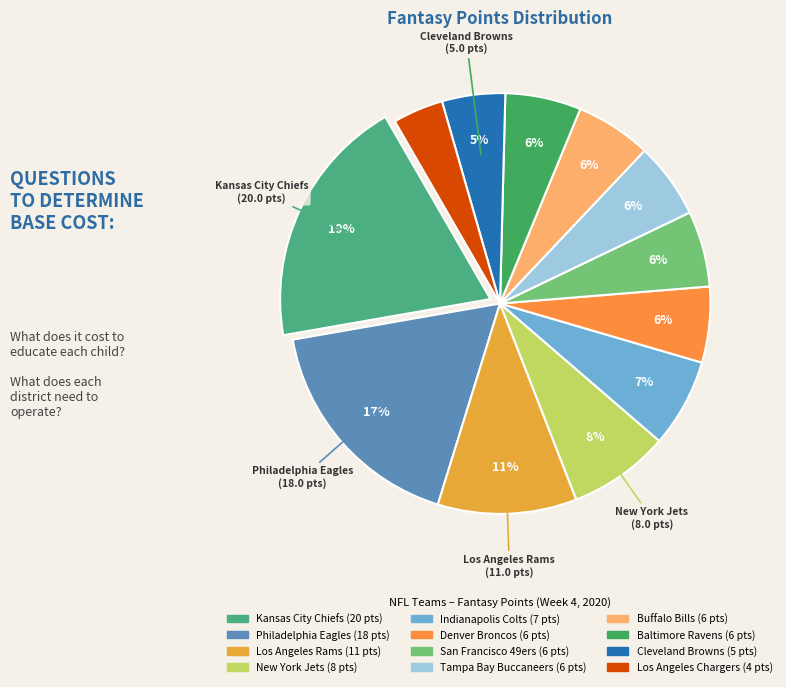

The Los Angeles Rams slice represents 11% of the pie. True or false?

True